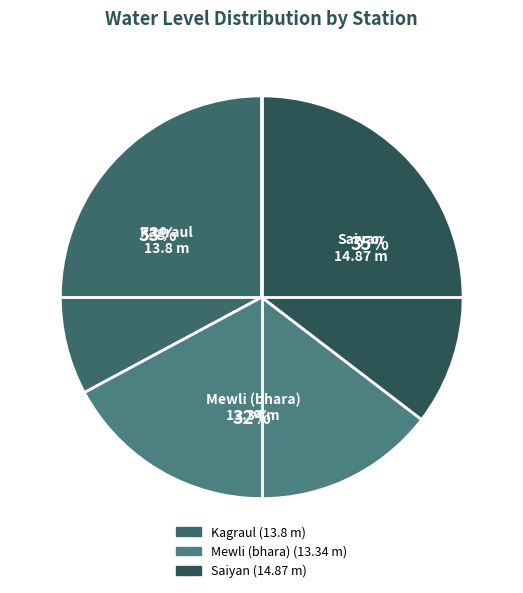

To the nearest percent, what percentage of the pie is Saiyan?

35%